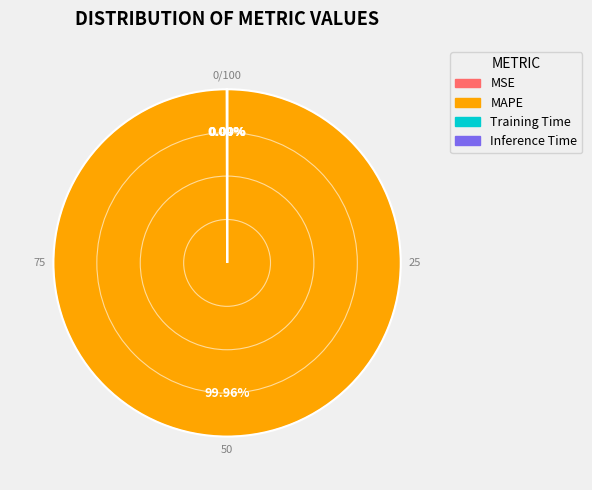

What is the majority slice?

MAPE